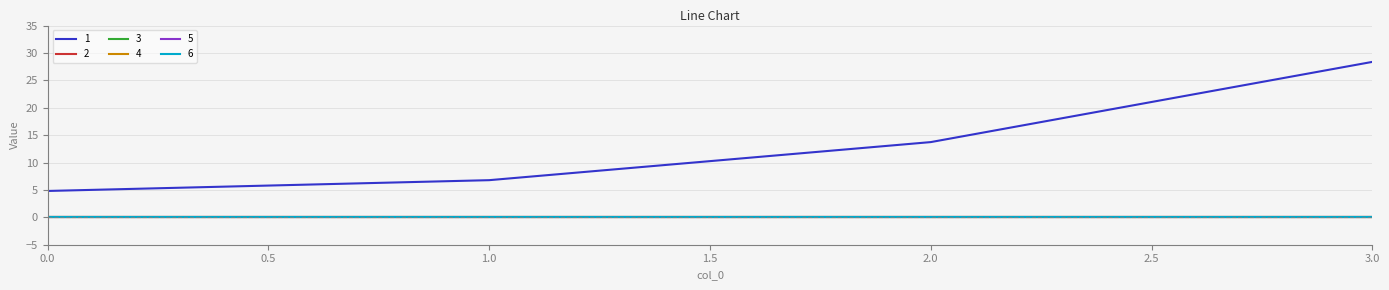

Does the chart display data point markers on the line(s)?

No